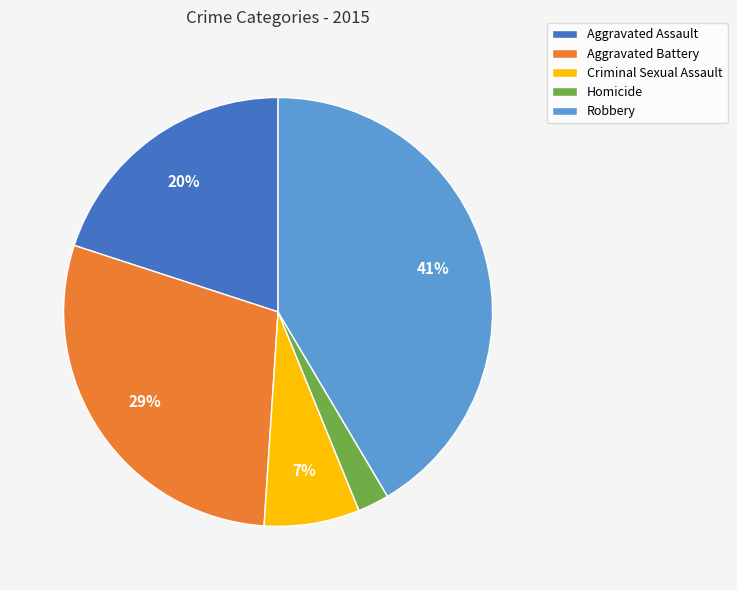

Which category has the smallest portion of the pie?

Homicide